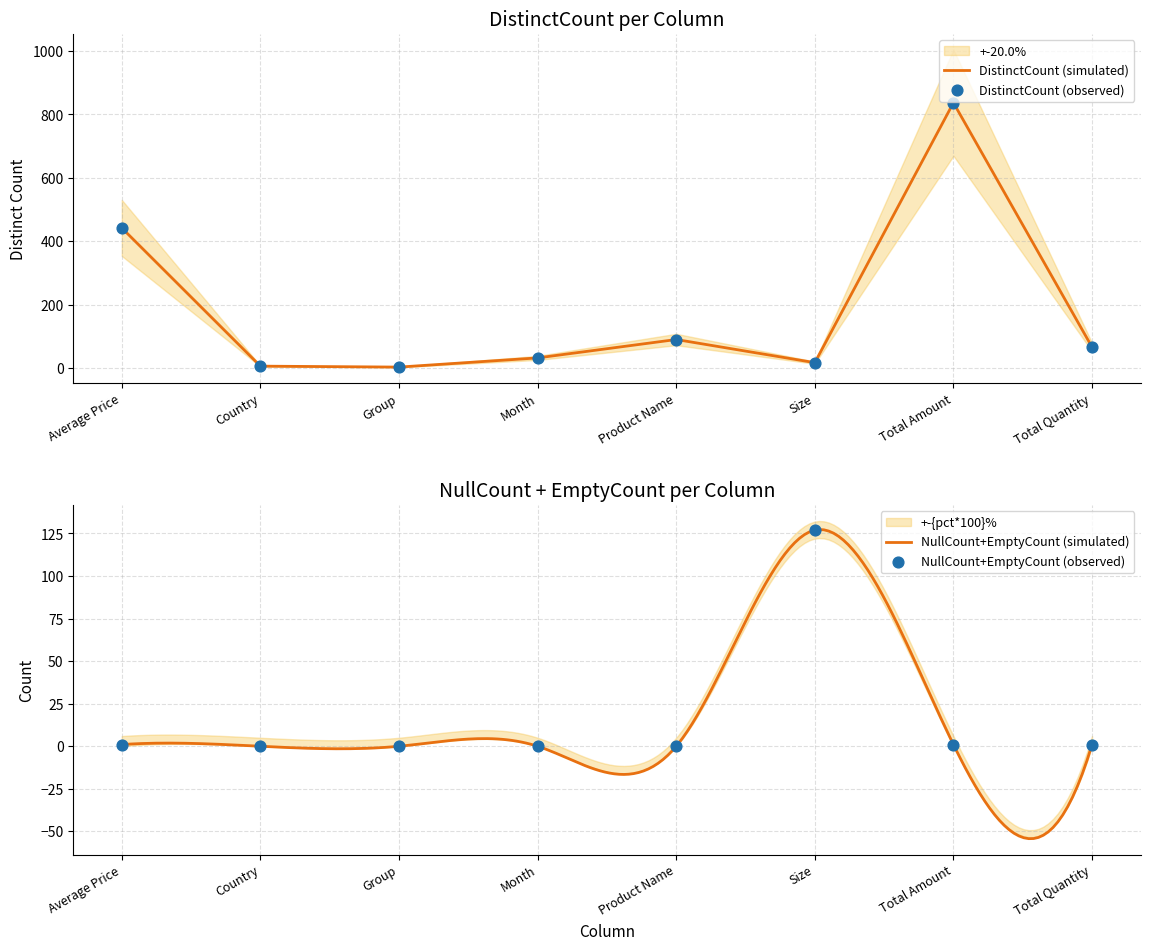

Which series contains the highest Y value?

DistinctCount